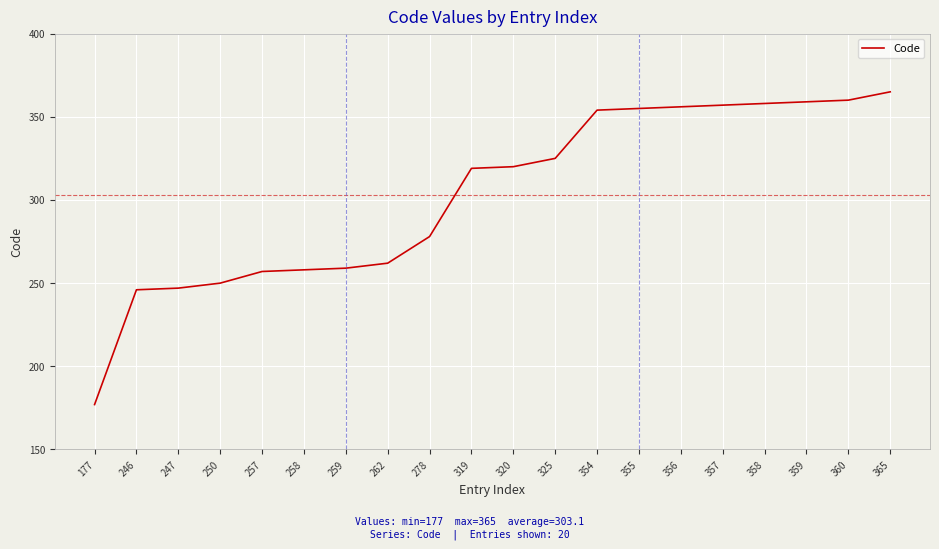

What is the change in value from 246 to 262?

+16